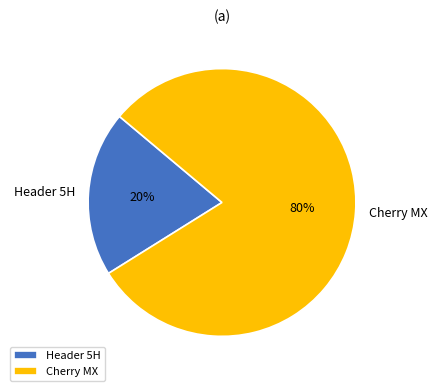

Which category has the smallest portion of the pie?

Header 5H